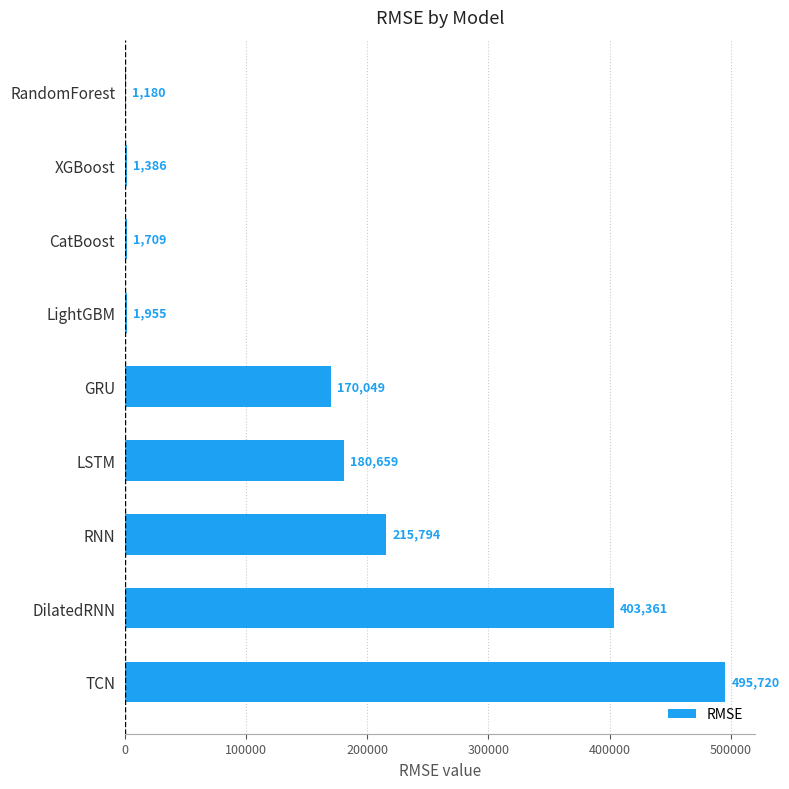

The chart shows a value of 180659.2 at LSTM. True or false?

True